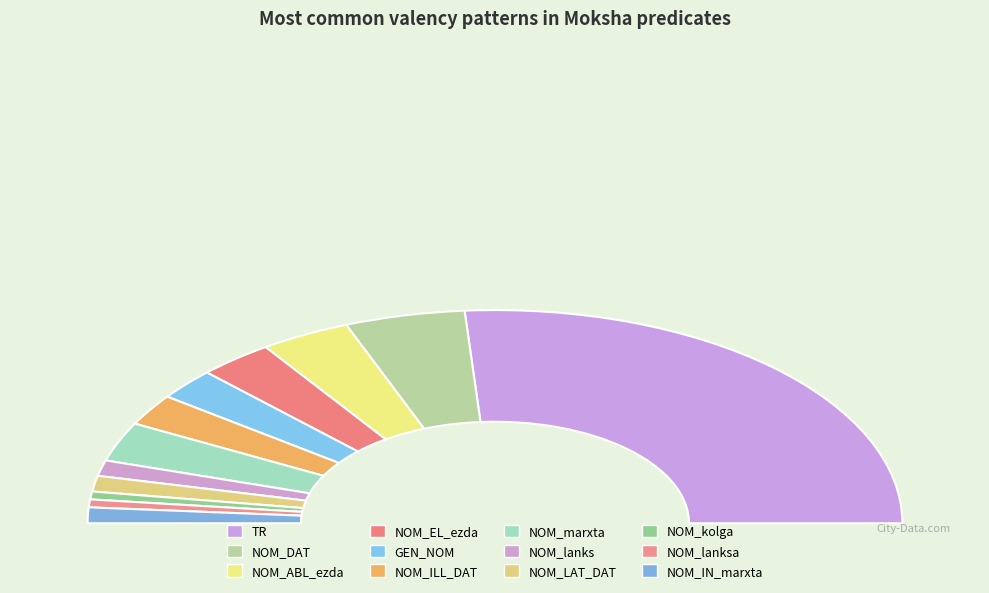

The TR slice represents 52% of the pie. True or false?

True